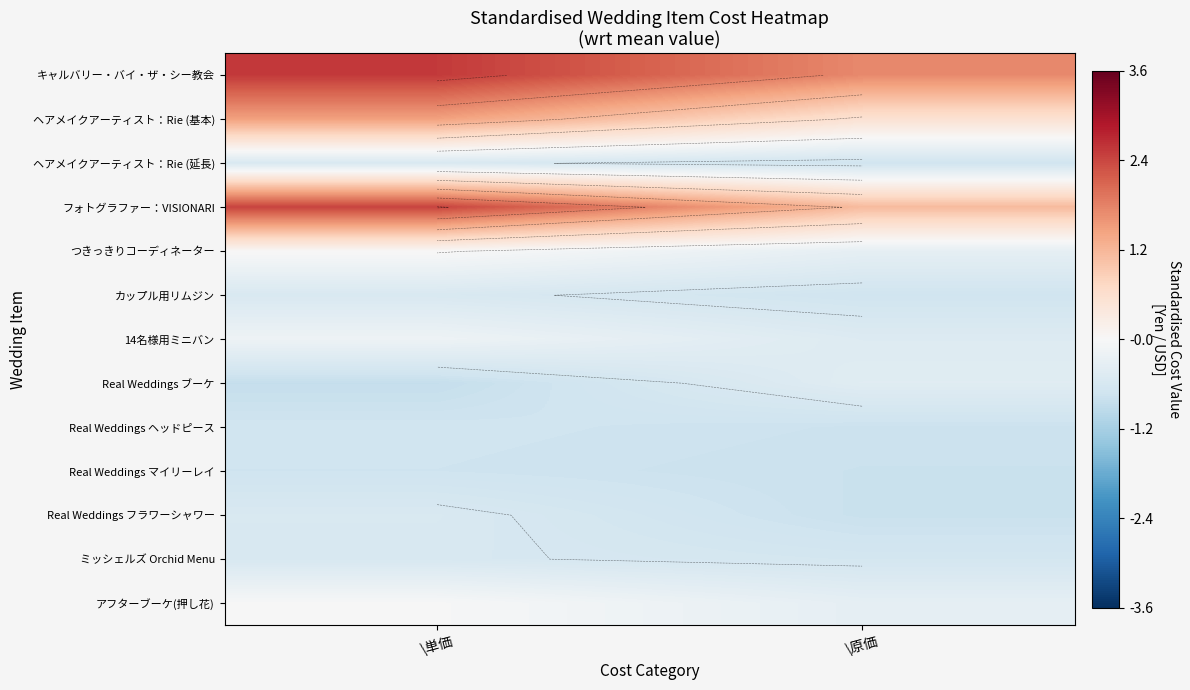

The value of アフターブーケ(押し花) at \原価 is -0.1. True or false?

False